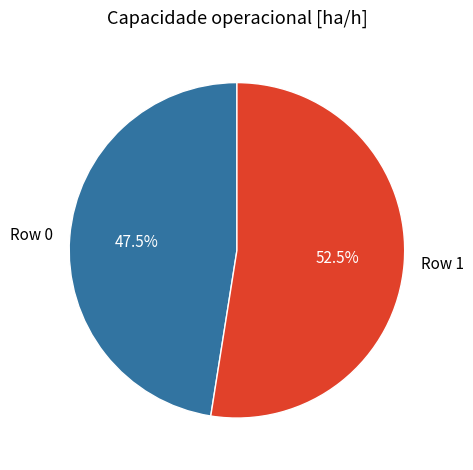

Rank the categories by value from highest to lowest.

Row 1, Row 0